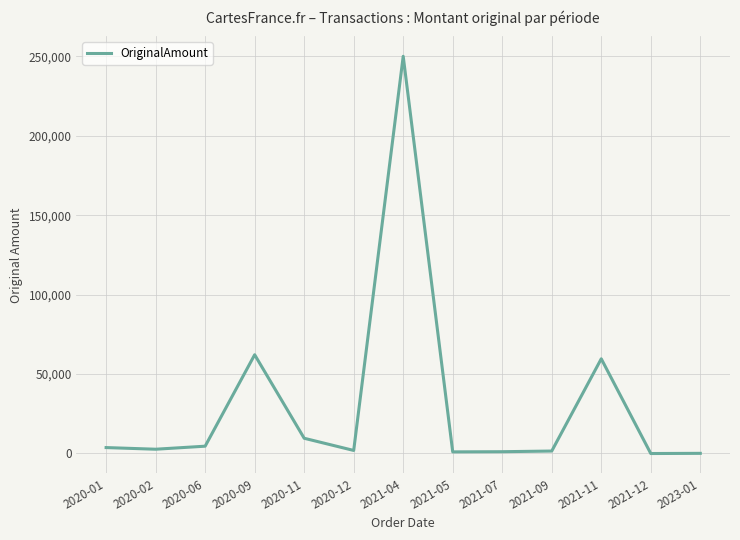

What position from the right is 2020-01?

13